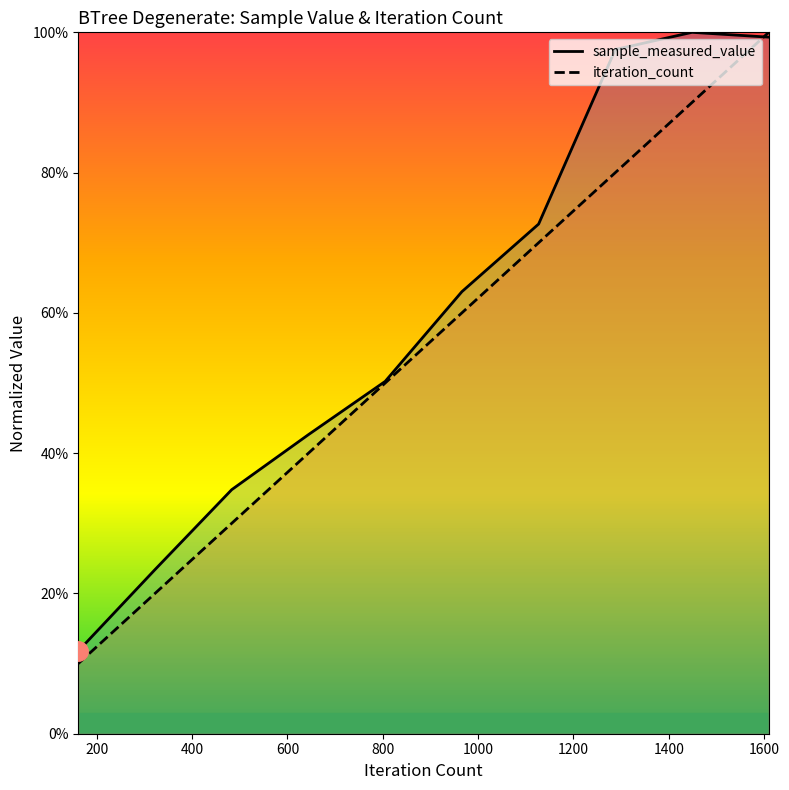

Is the value of iteration_count at 0 greater than the value of sample_measured_value at 1000?

No